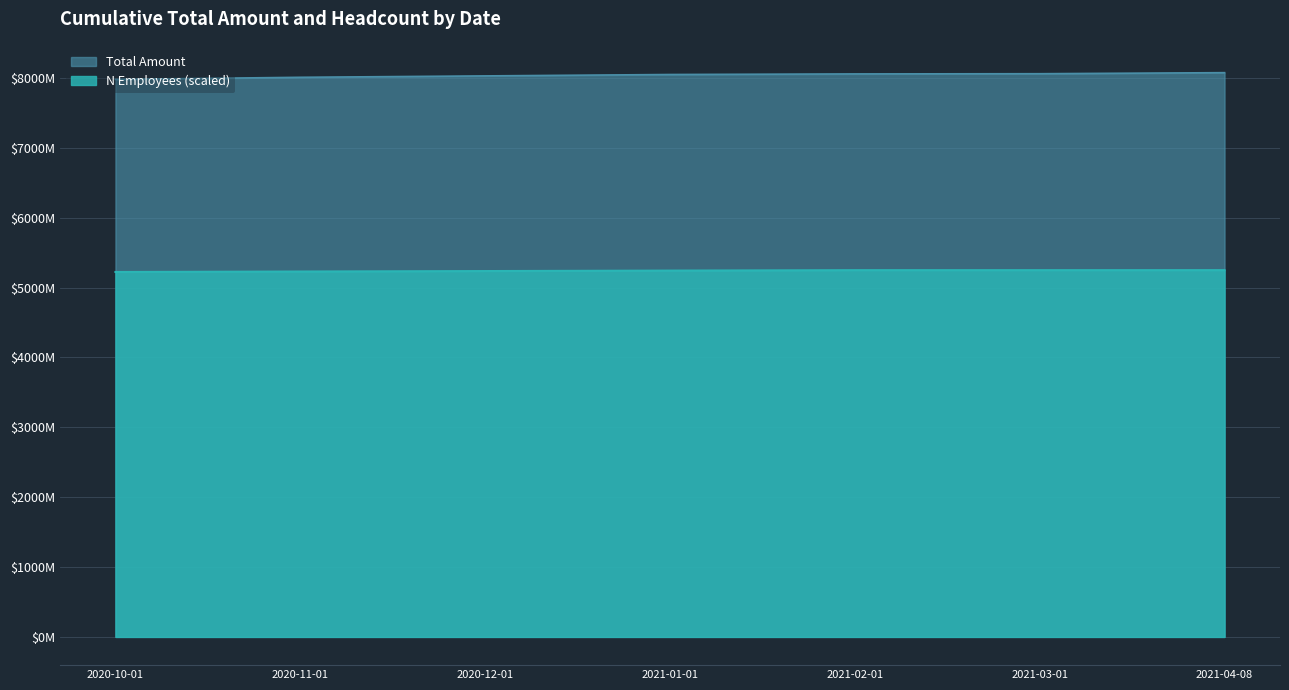

What is the label of the 1st point from the right?

2021-04-08